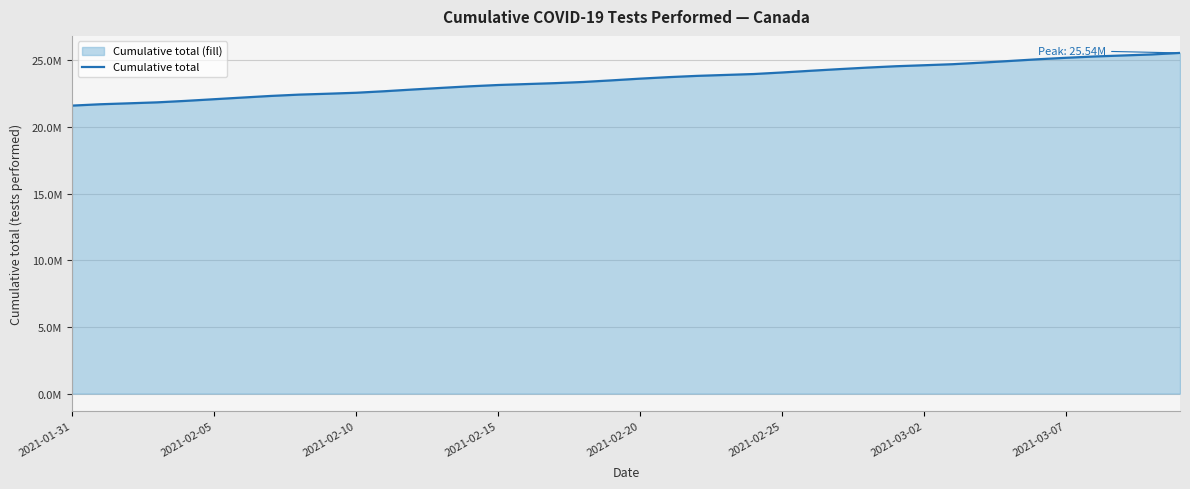

True or false: the data has more than 2 interior local peaks.

False